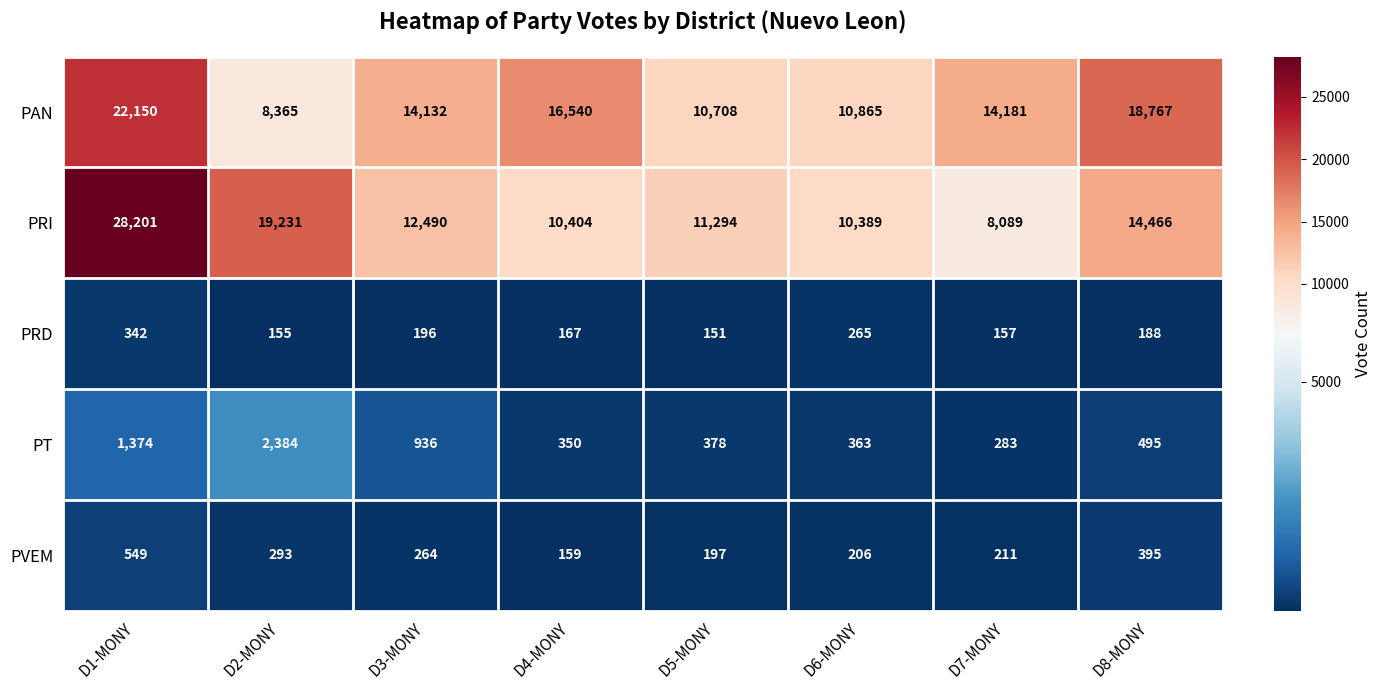

At which category is the sum across all series the highest?

D1-MONY